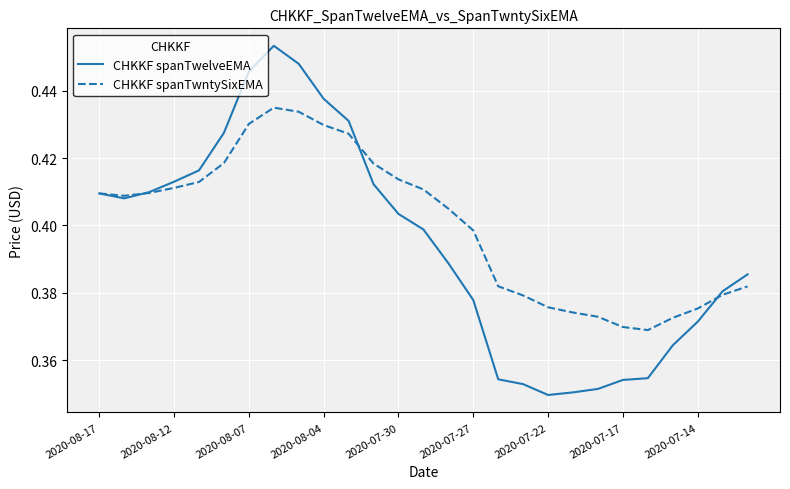

What is the sum of all CHKKF spanTwelveEMA values?

10.7